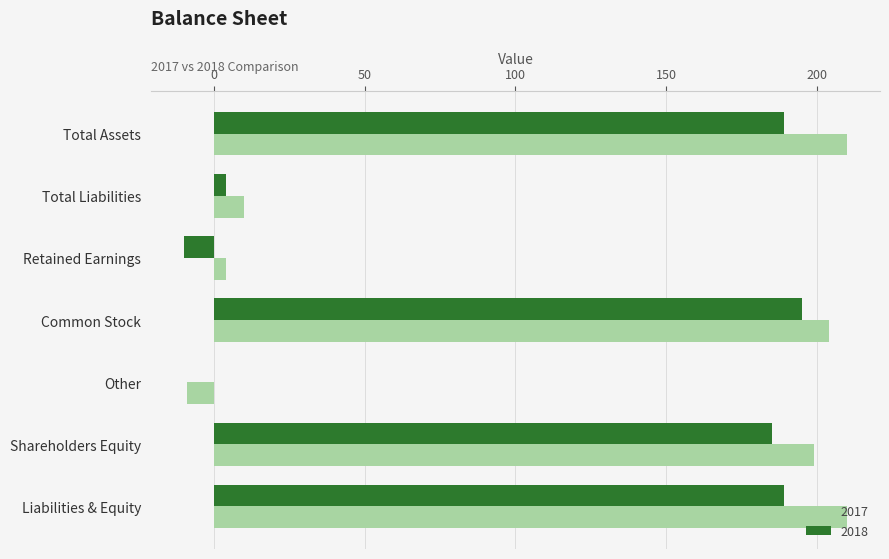

What is the maximum value for 2018?

195